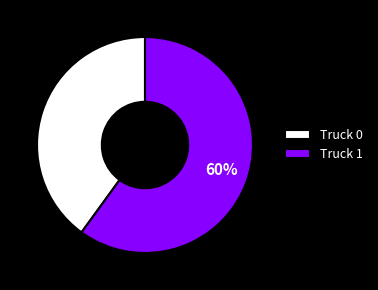

Rank the categories by value from highest to lowest.

Truck 1, Truck 0